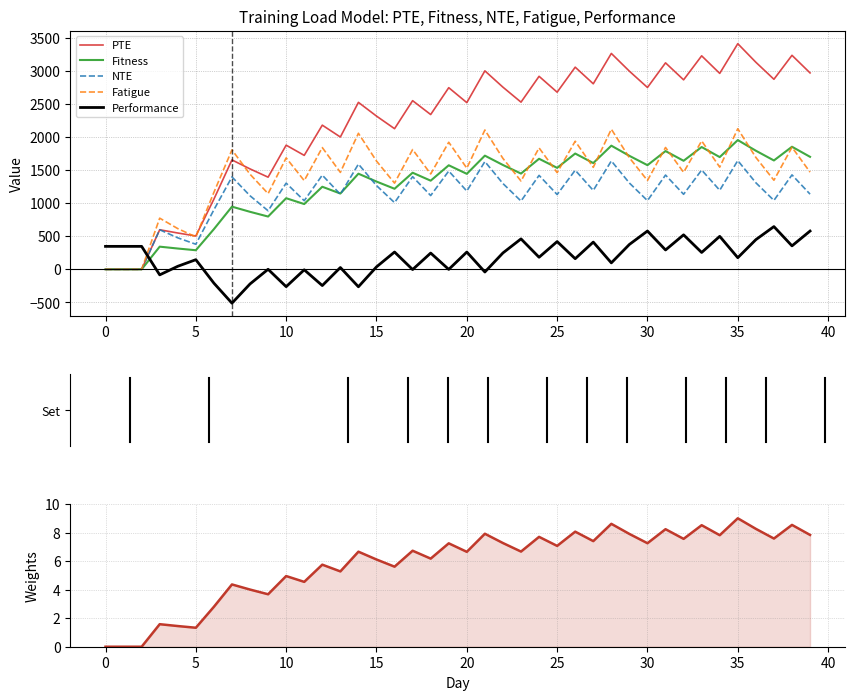

What is the highest value of the PTE series?

3409.0